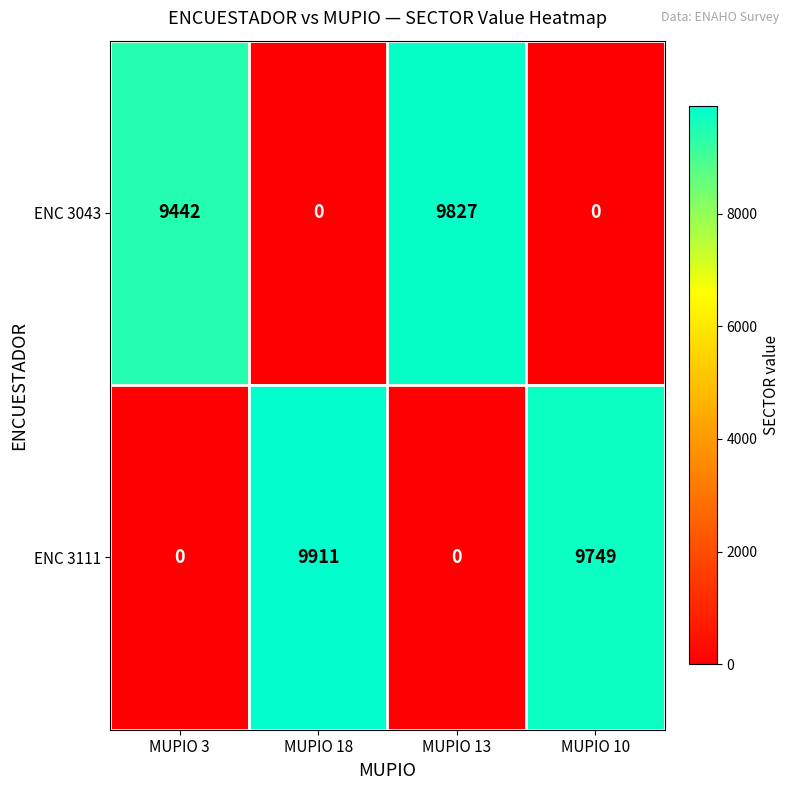

Reading left to right, transcribe all the data shown in this chart.

ENC 3043: 9442	0	9827	0
ENC 3111: 0	9911	0	9749